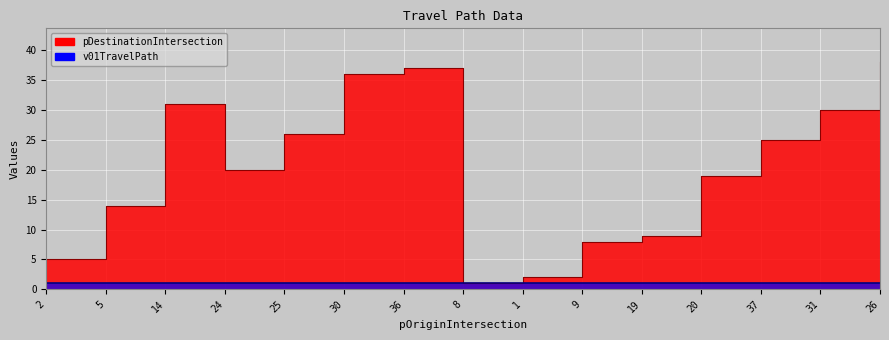

At which label does the data first exceed 20?

14